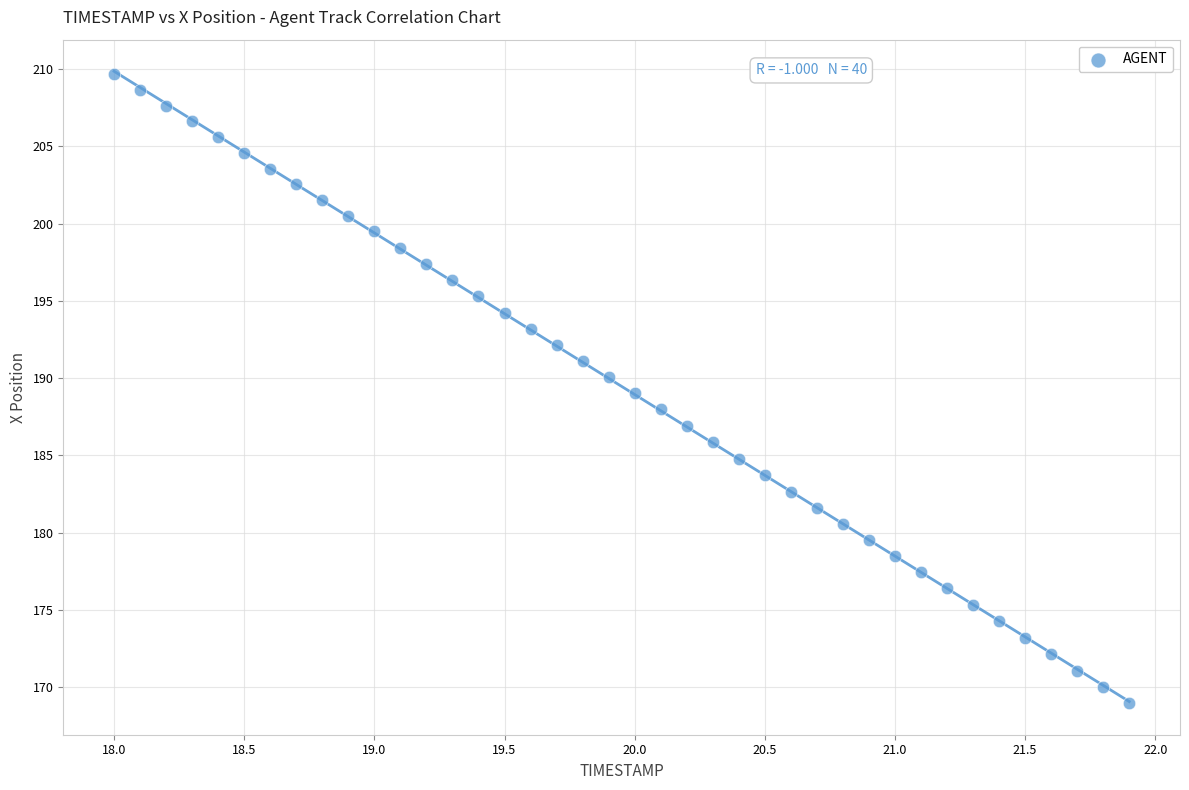

What is the range of X values (max minus min)?

3.9